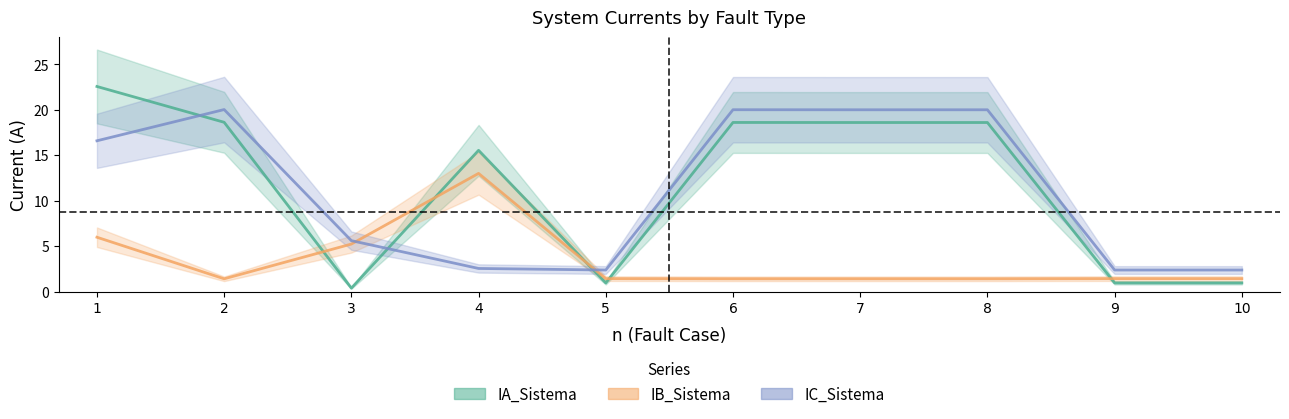

Which has a higher value, 7 or 8?

7